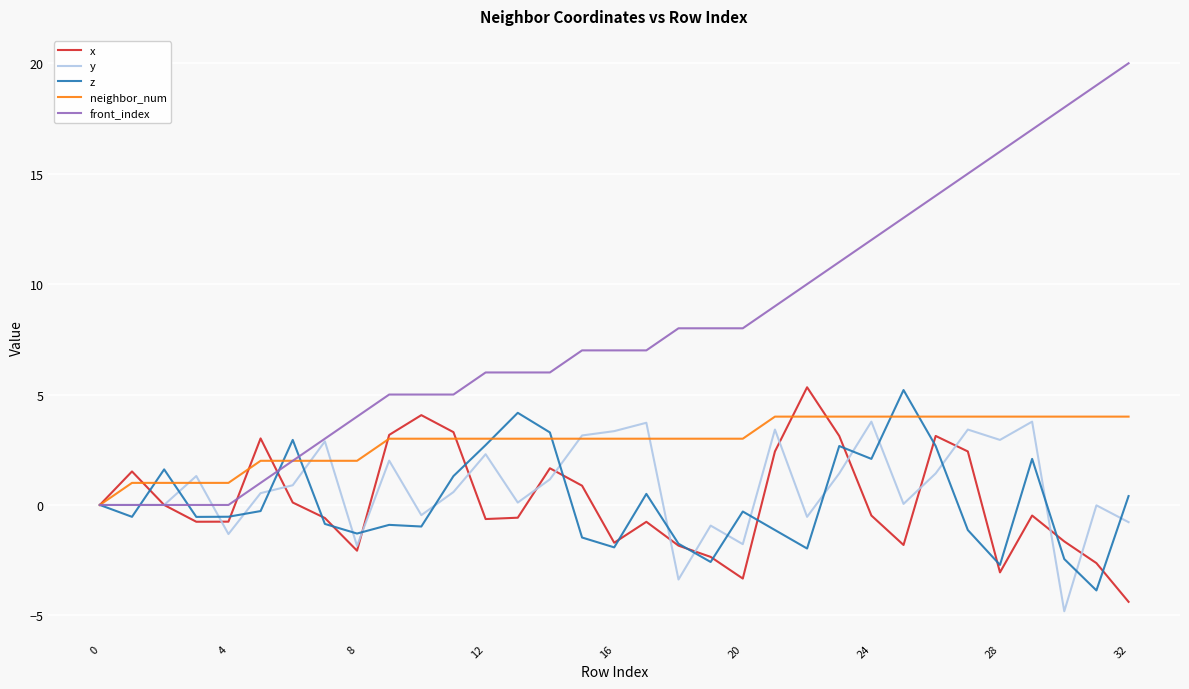

What is the minimum value shown in the chart?

-4.8